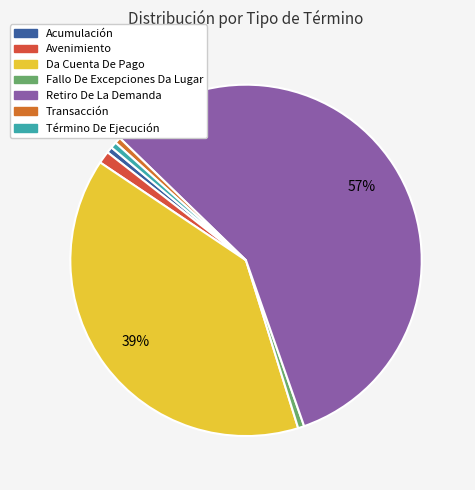

Approximately how many times larger is the value at Término De Ejecución compared to Fallo De Excepciones Da Lugar?

1.0